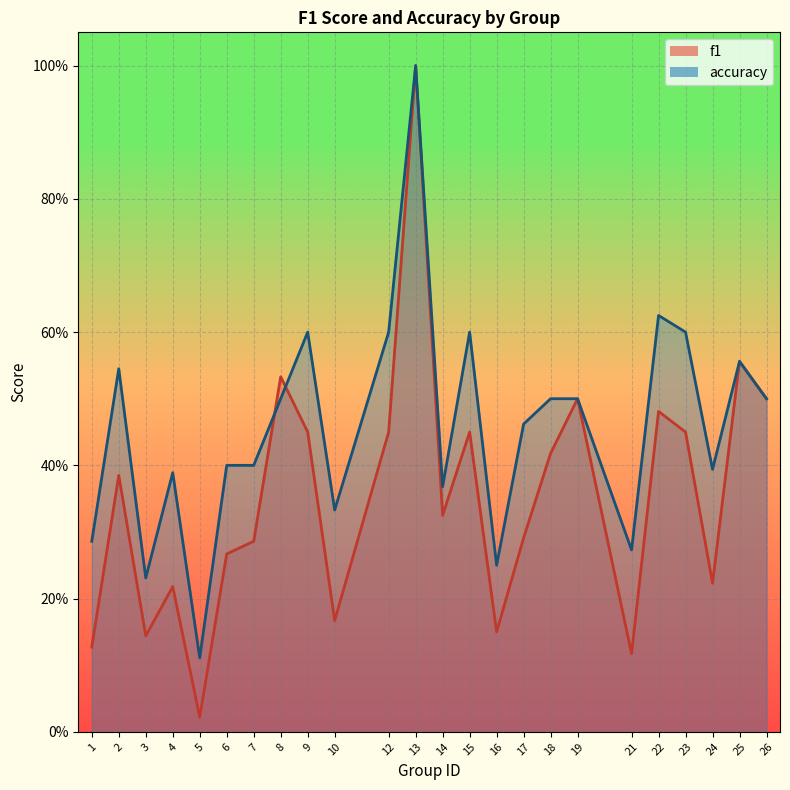

What is the average value of the accuracy series?

0.5